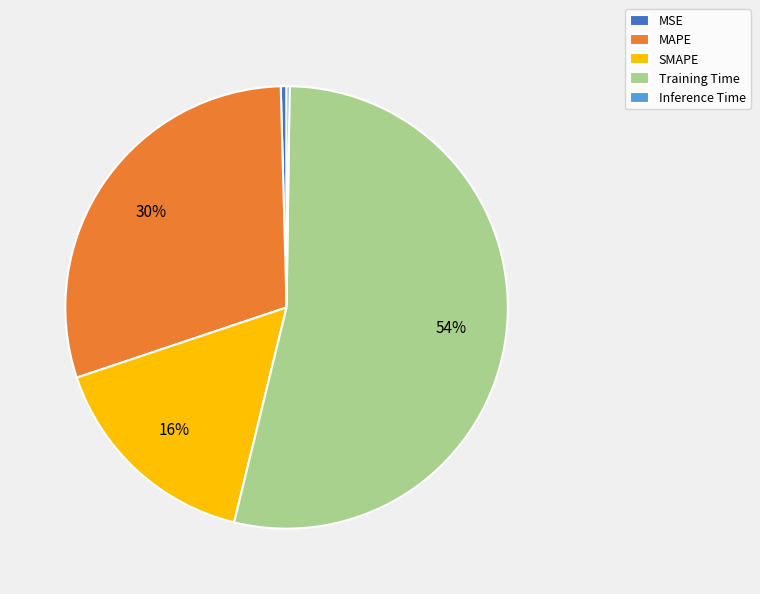

Which has a higher value, SMAPE or MAPE?

MAPE